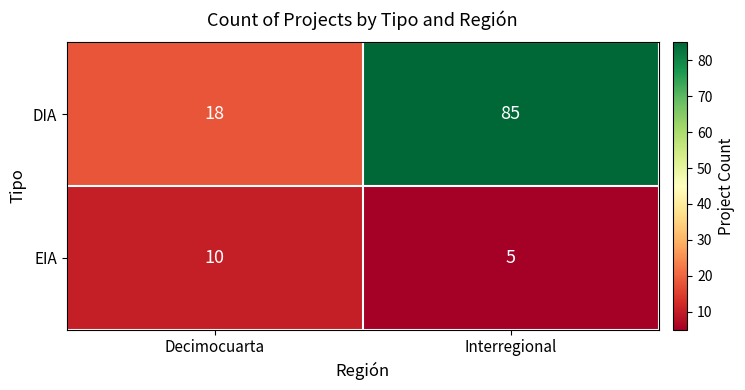

What is the difference between the maximum and minimum values in the EIA series?

5